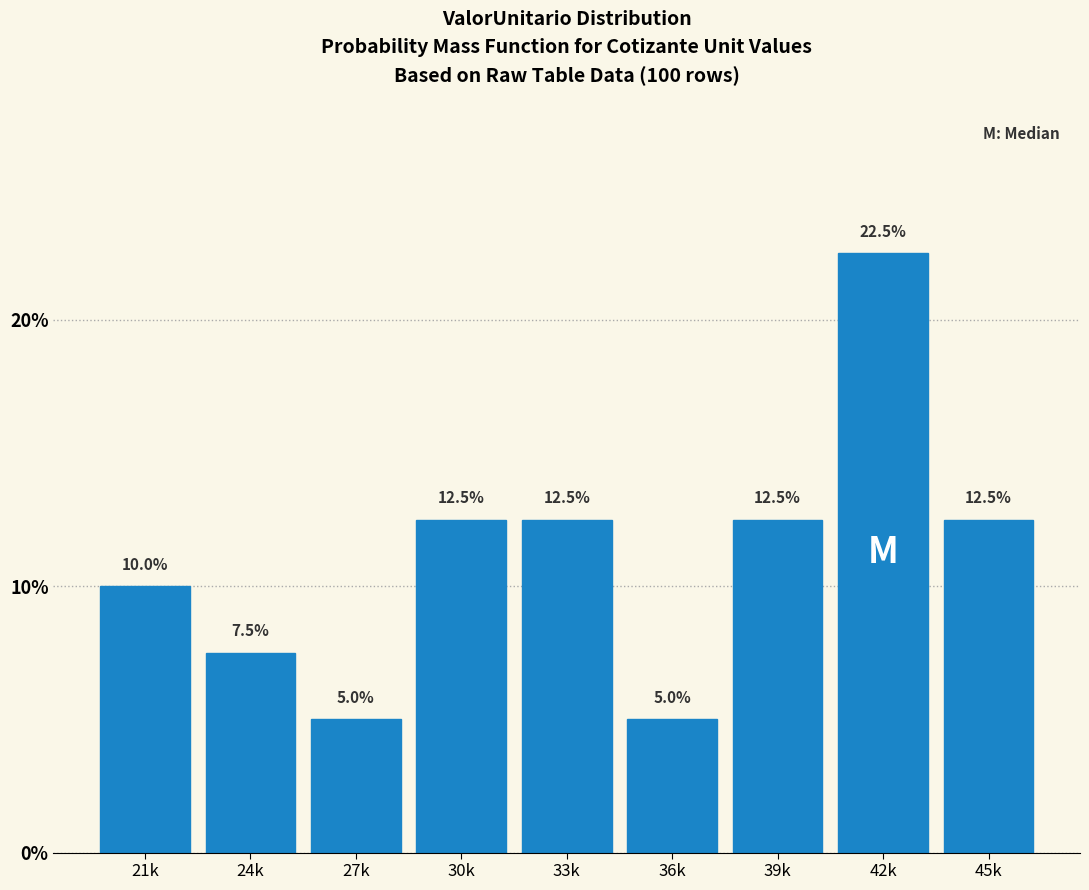

Reading left to right, transcribe all the data shown in this chart.

10.0	7.5	5.0	12.5	12.5	5.0	12.5	22.5	12.5